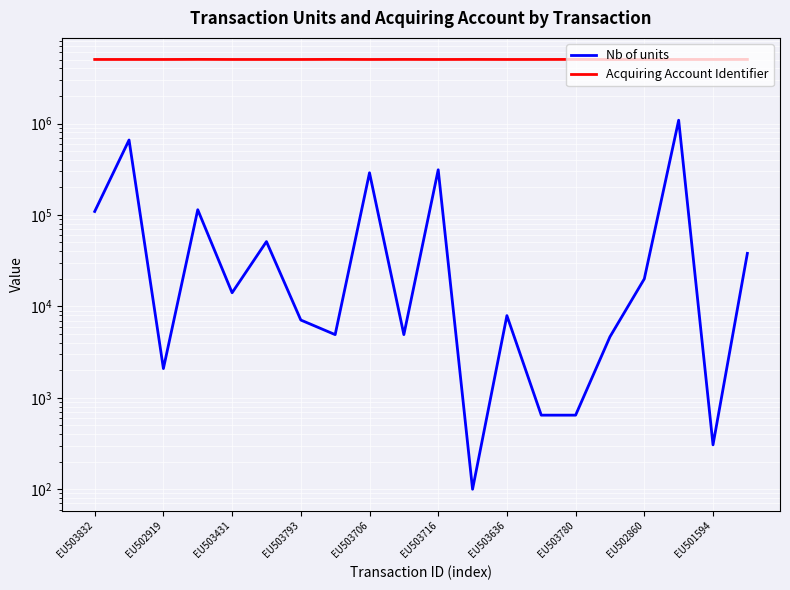

Which category has the highest value across all series?

EU503793